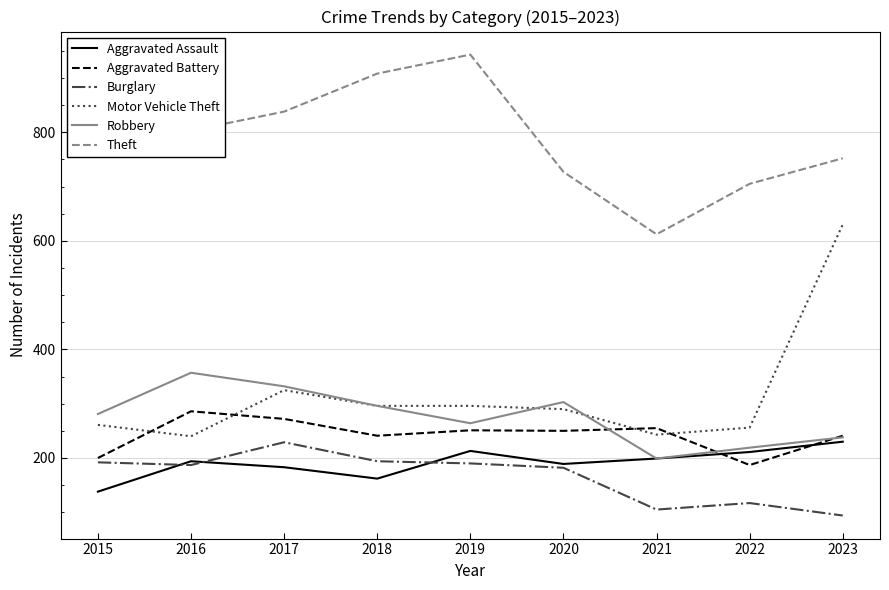

True or false: Theft and Aggravated Assault intersect in this chart.

False